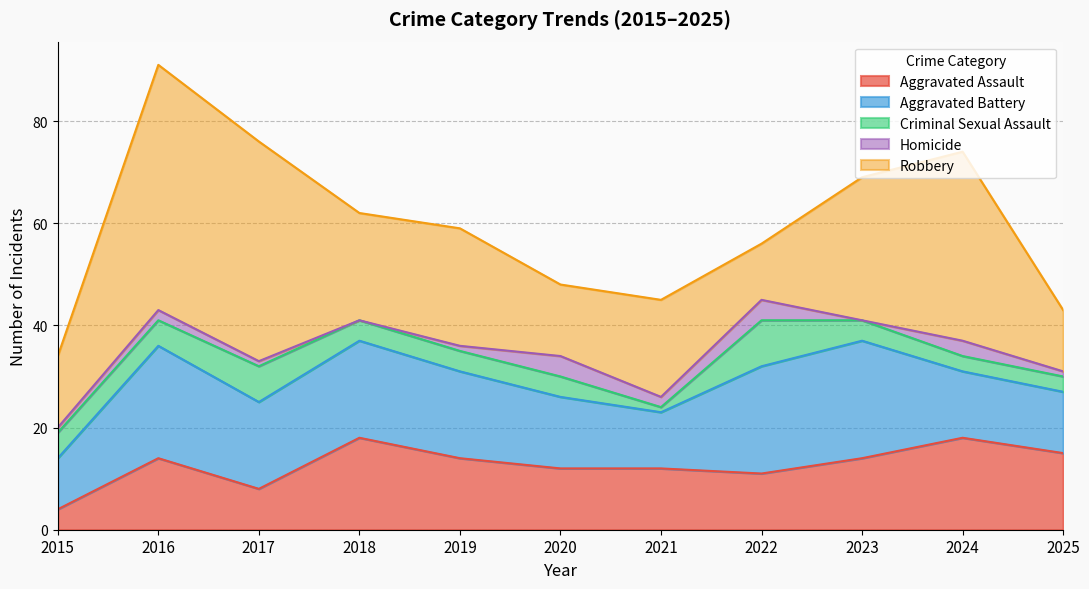

True or false: Aggravated Battery has more than 1 points higher than both neighbors.

True